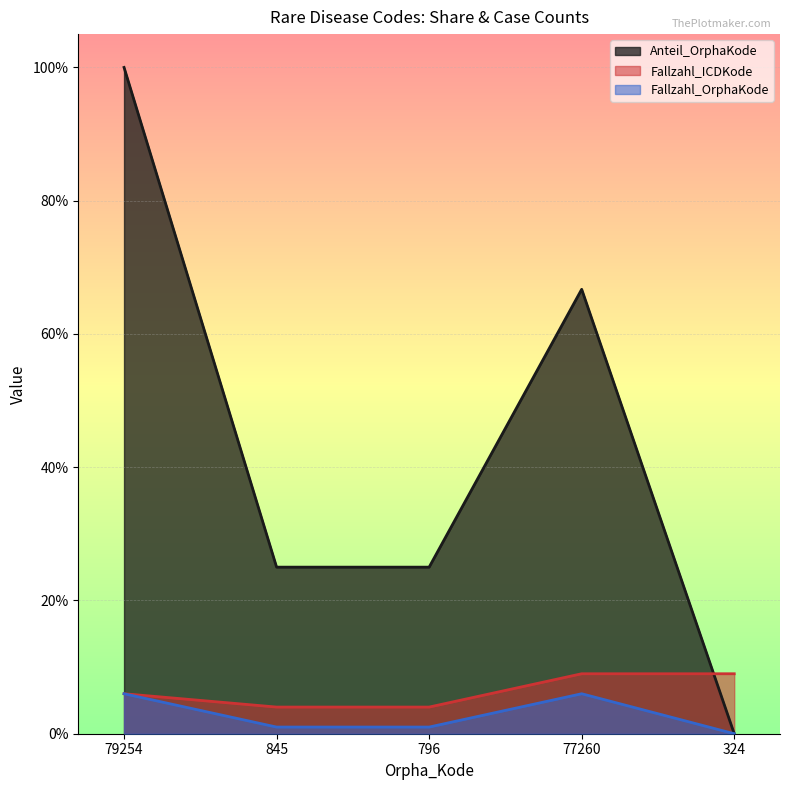

True or false: Fallzahl_OrphaKode has a value of 1.4 at 845.

False